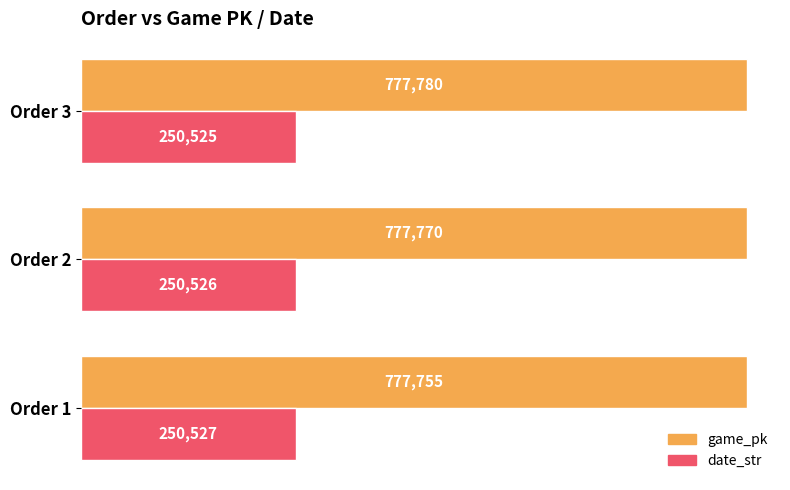

Rank the series by their average value, from highest to lowest.

game_pk, date_str